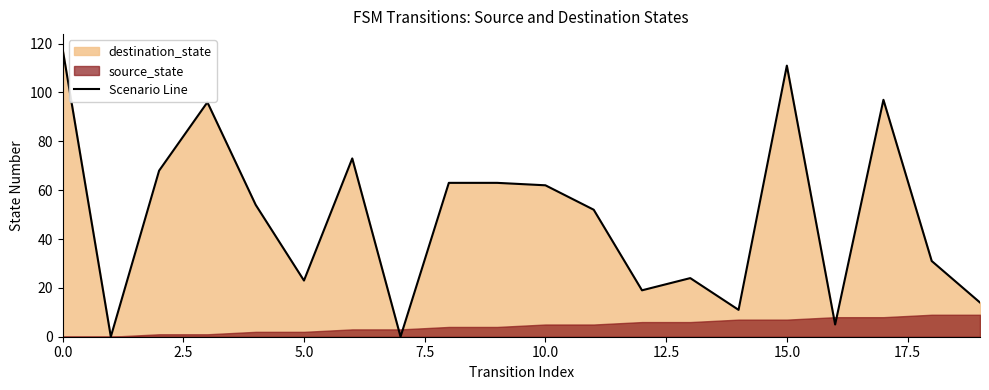

How many lines are shown in the chart?

1